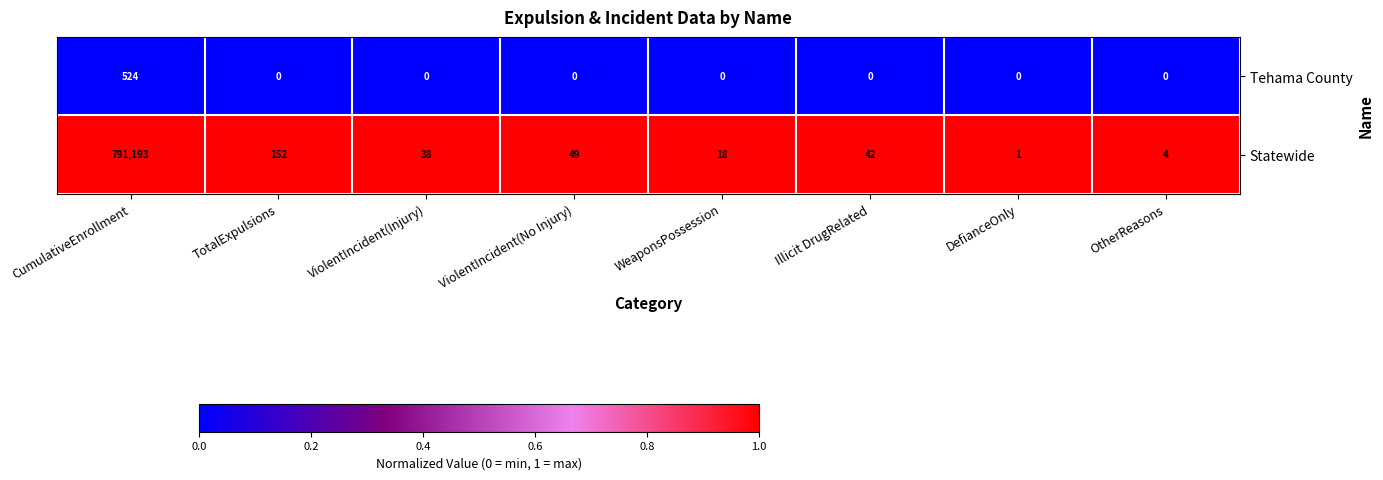

How many series are shown in this chart?

2